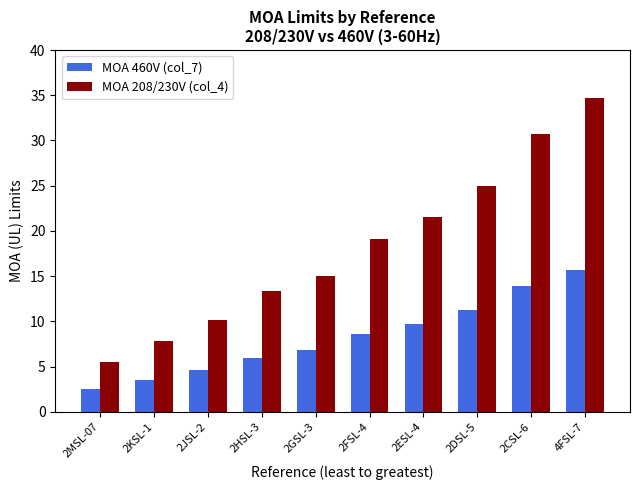

What value does the MOA 208/230V (col_4) series have at 2ESL-4?

21.5